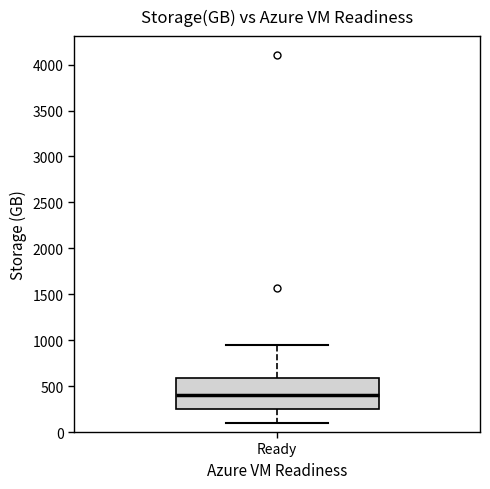

Where is the lower edge of the box for Ready on the y-axis? The values are not printed on the chart, so give them approximately, as read against the axis.

250